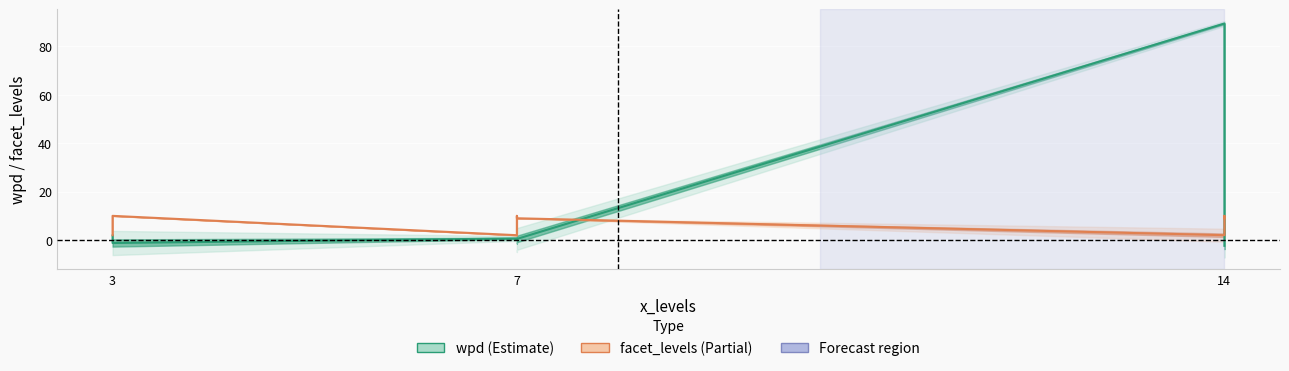

Is it true that facet_levels equals 4.5 at 3?

False